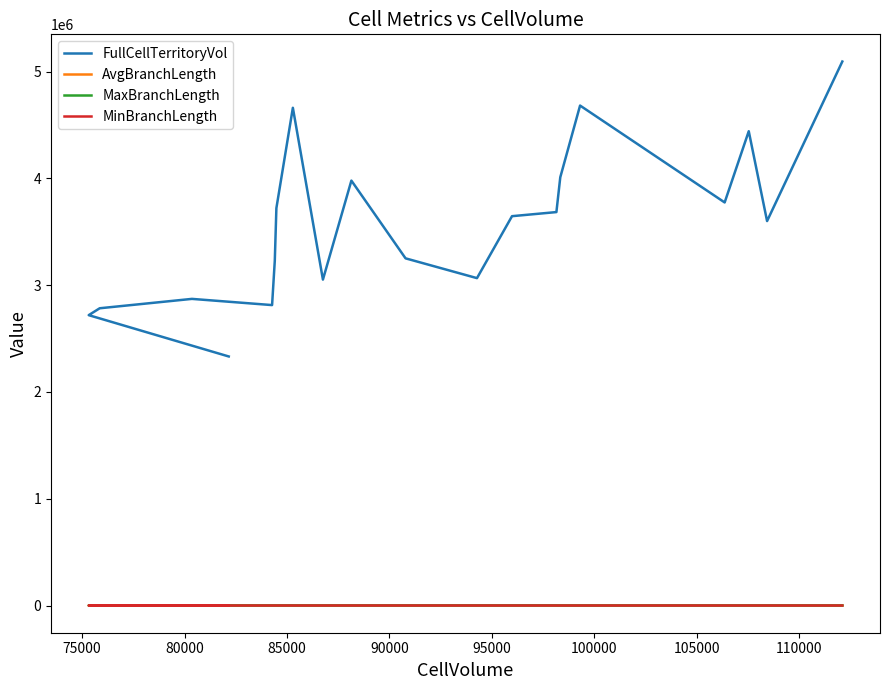

True or false: AvgBranchLength and FullCellTerritoryVol intersect in this chart.

False